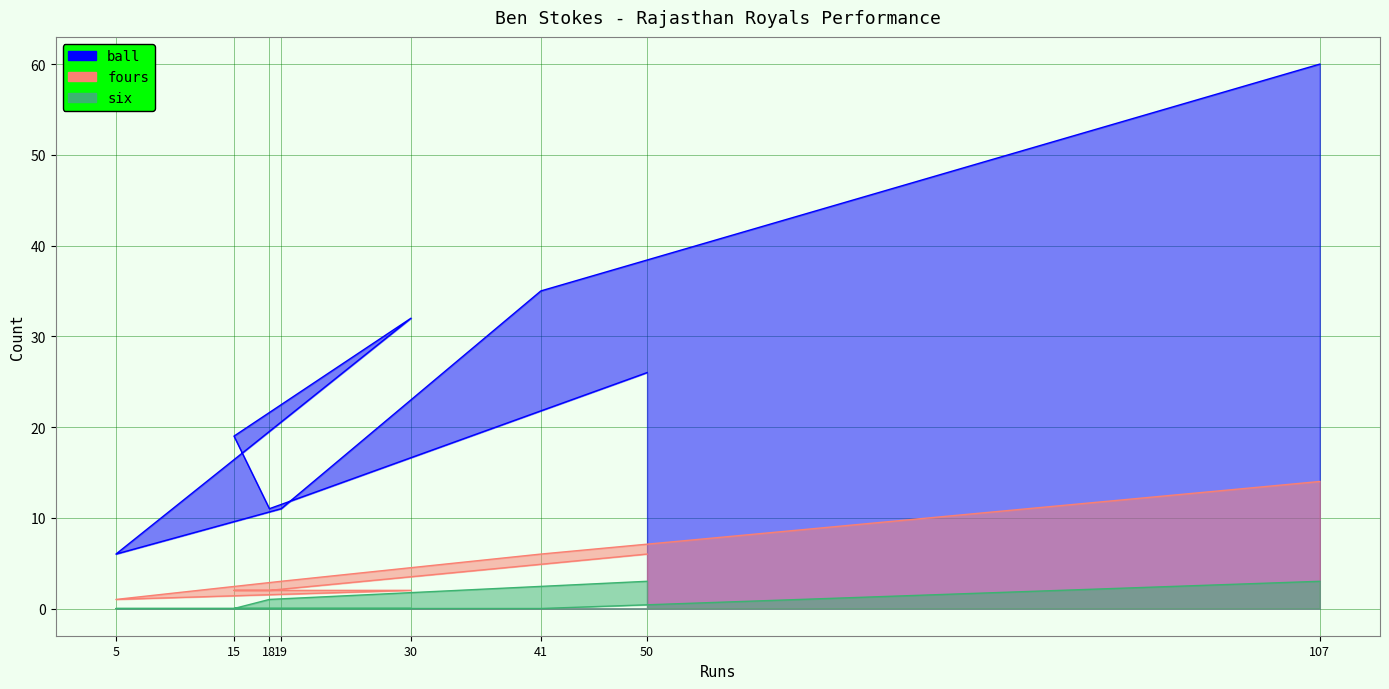

List the labels in order of ball value, largest first.

107, 41, 30, 50, 15, 18, 19, 5